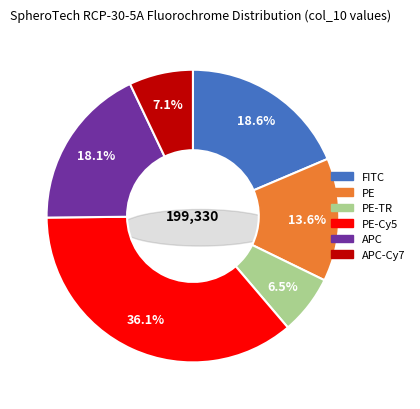

True or false: FITC accounts for 9% of the total.

False